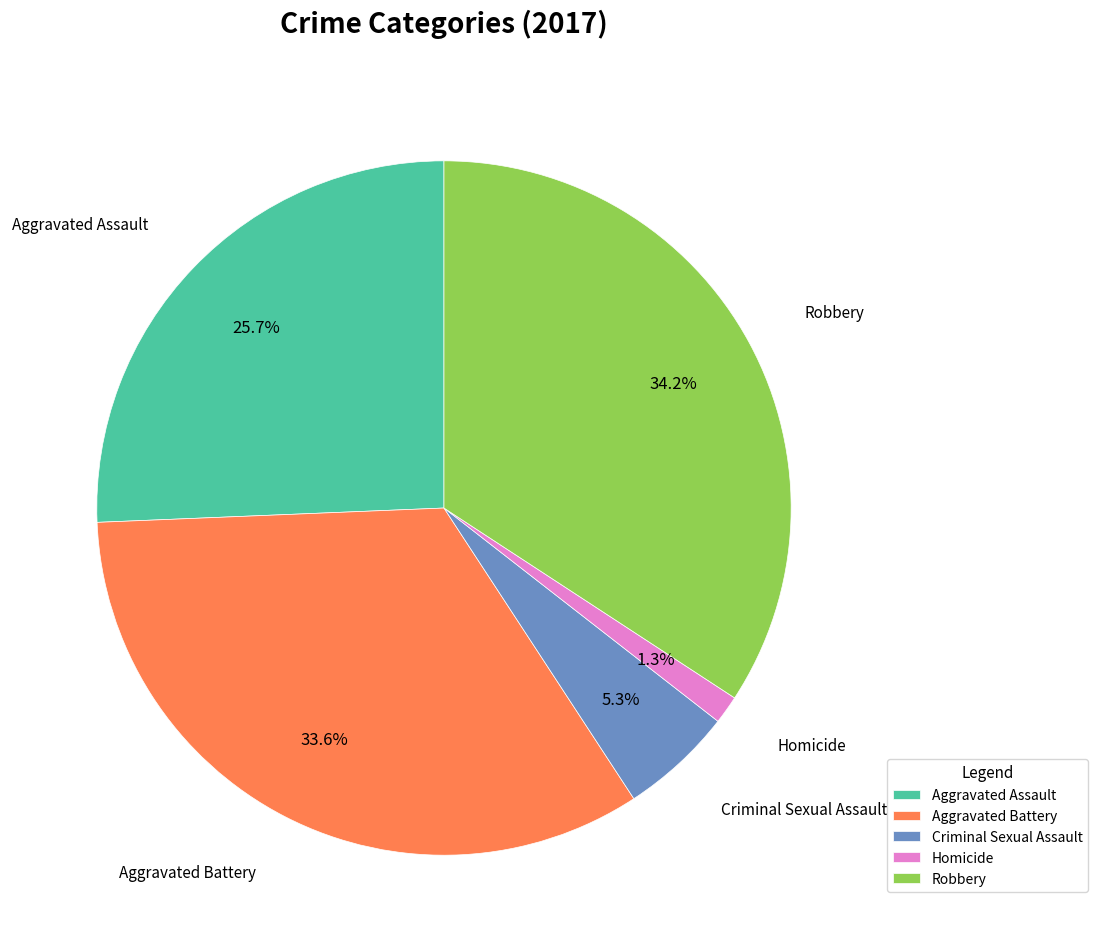

How many slices are in this pie chart?

5